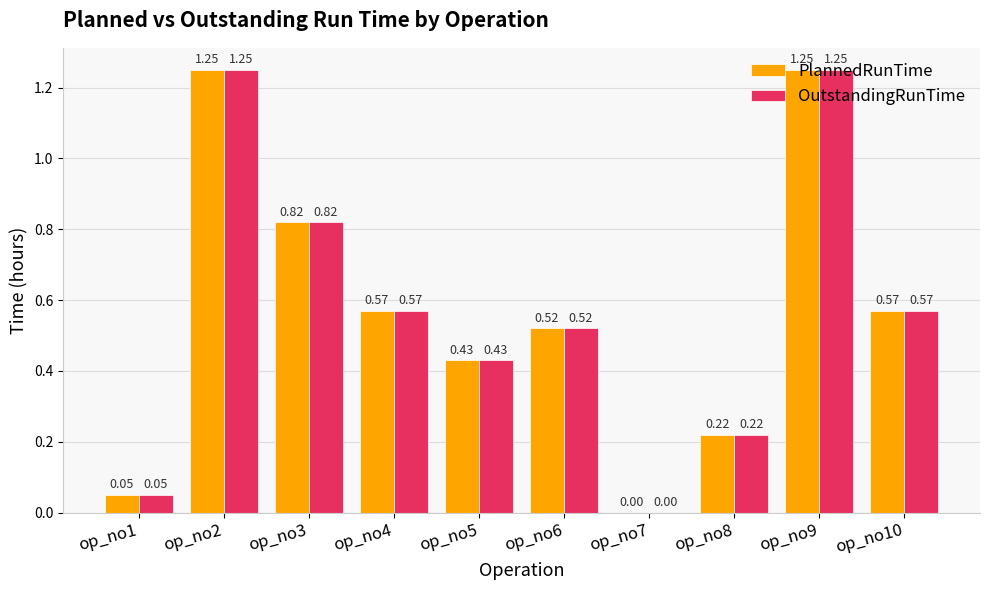

The OutstandingRunTime series shows 0.0 at op_no7. True or false?

True